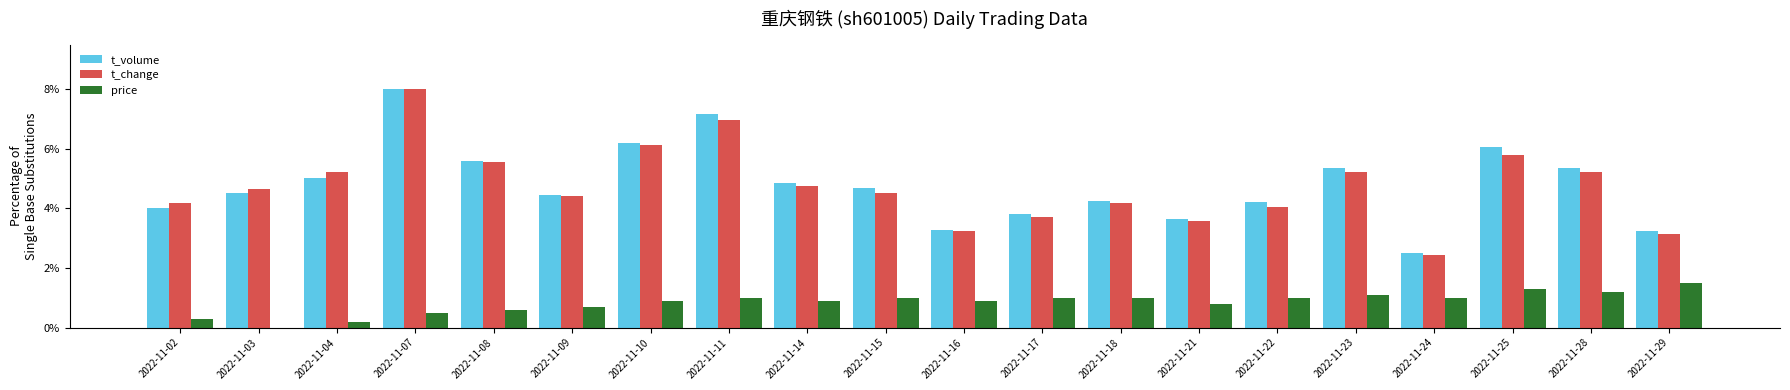

What is the sum of all price values?

16.9